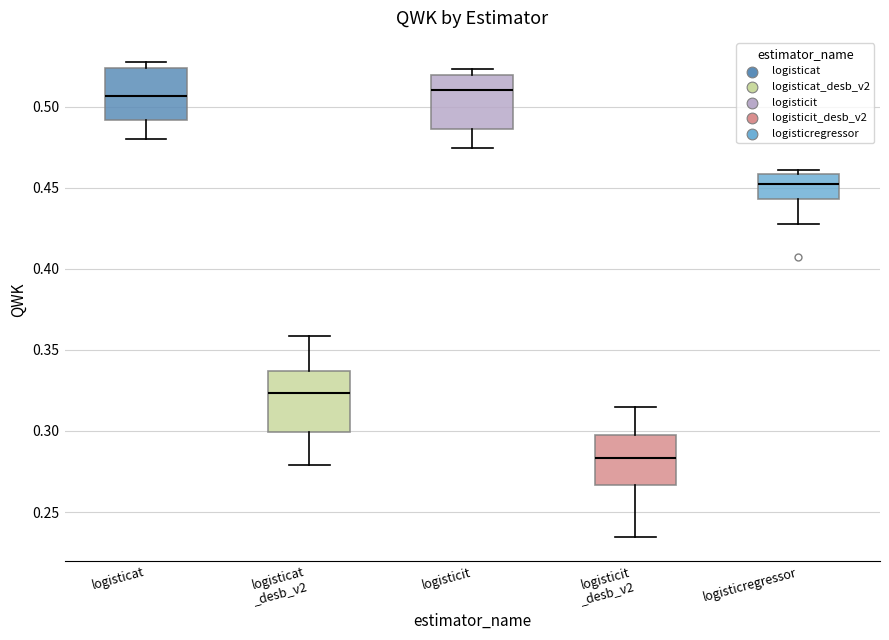

Reading left to right, read every box against the y-axis: the position of its median line, the range the box covers, and the ends of its whiskers. The values are not printed on the chart, so give them approximately, as read against the axis.

logisticat: median 0.505, box 0.490 to 0.525, whiskers 0.480 to 0.530
logisticat _desb_v2: median 0.325, box 0.300 to 0.335, whiskers 0.280 to 0.360
logisticit: median 0.510, box 0.485 to 0.520, whiskers 0.475 to 0.525
logisticit _desb_v2: median 0.285, box 0.265 to 0.295, whiskers 0.235 to 0.315
logisticregressor: median 0.450, box 0.445 to 0.460, whiskers 0.430 to 0.460 (just above the box's upper edge)